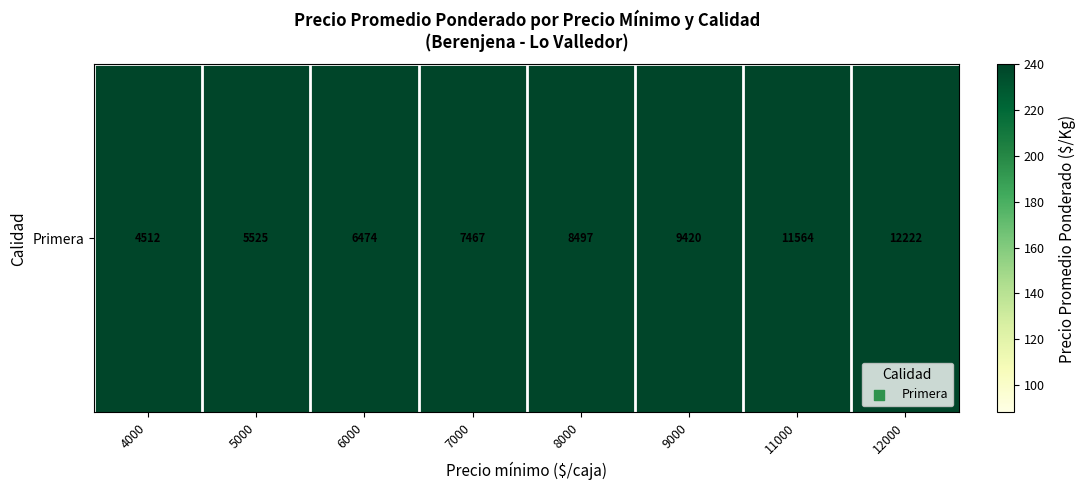

Approximately how many times larger is the value at 11000 compared to 7000?

1.5